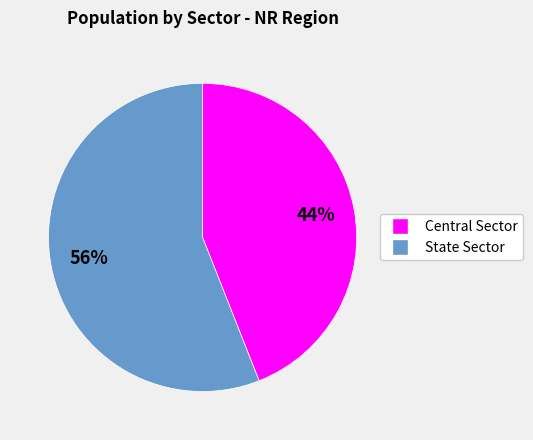

Approximately how many times larger is the value at Central Sector compared to State Sector?

0.8